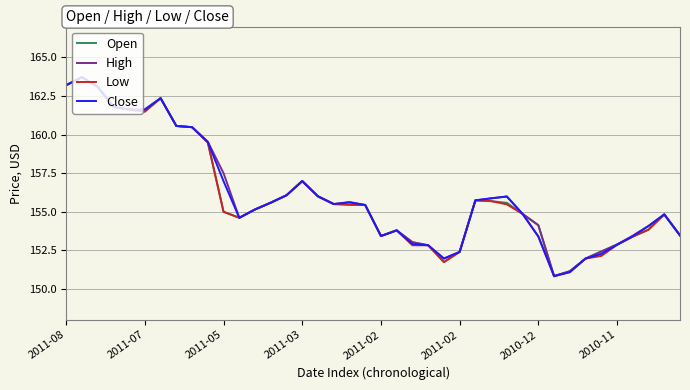

What is the maximum value shown in the chart?

163.7